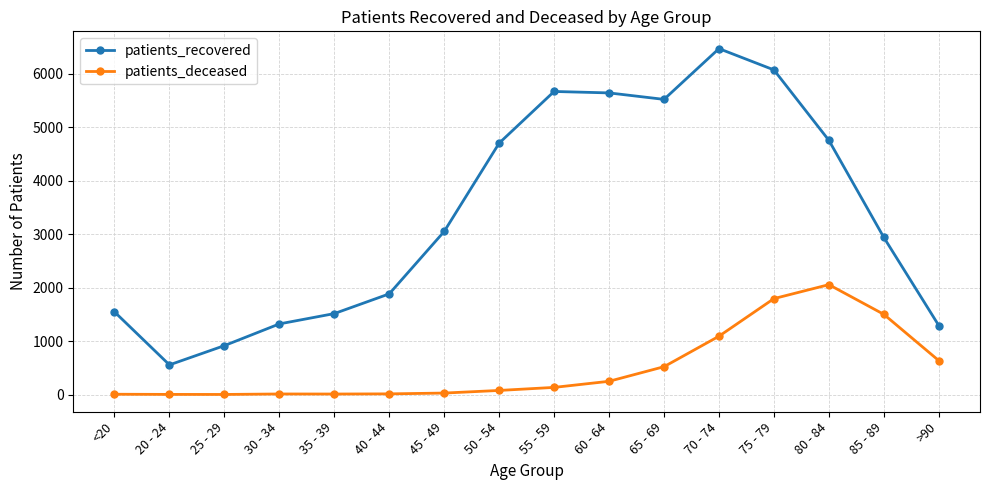

What is the label of the 2nd point from the left?

20 - 24